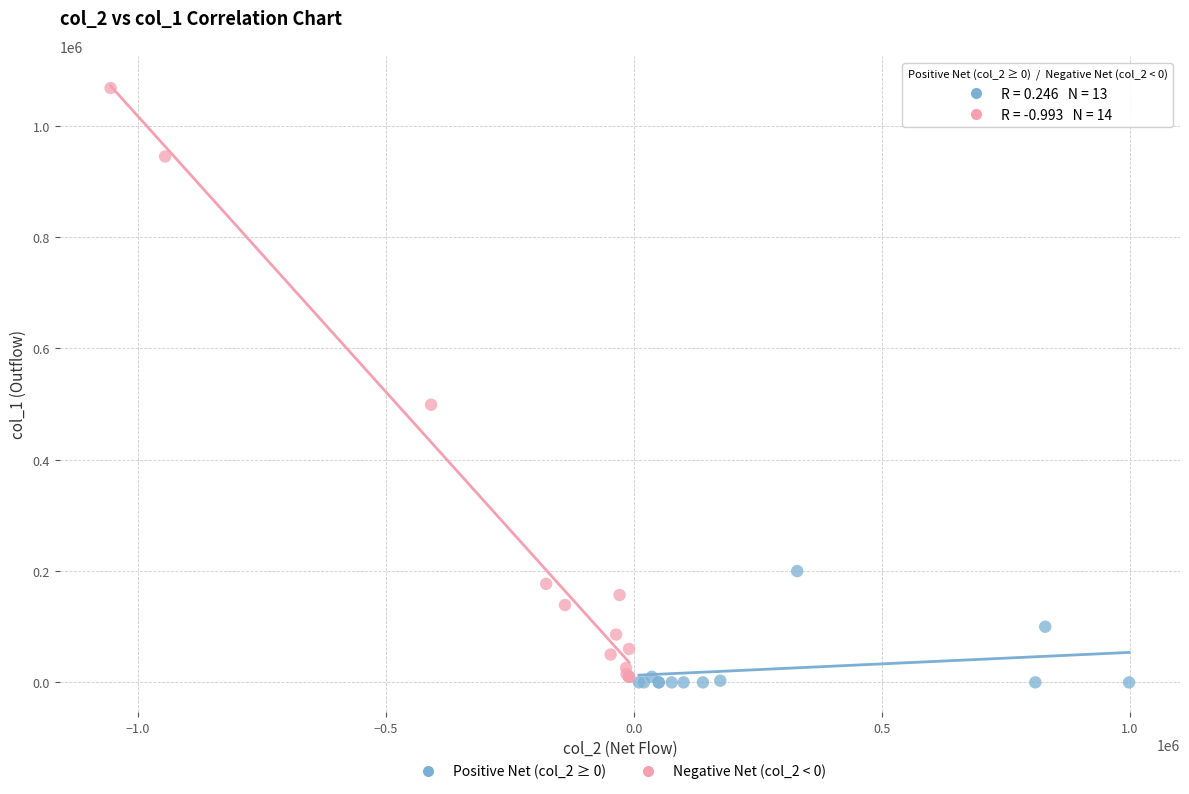

Which series has the widest spread of Y values?

Negative Net (col_2 < 0)